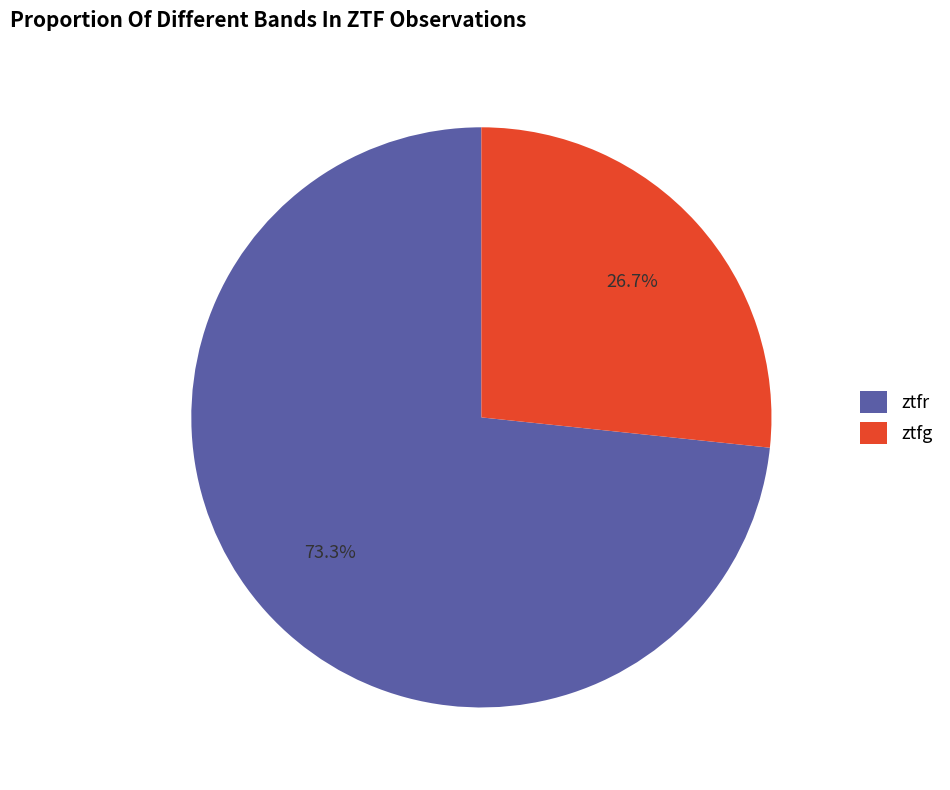

Does ztfr represent more than half of the total?

Yes